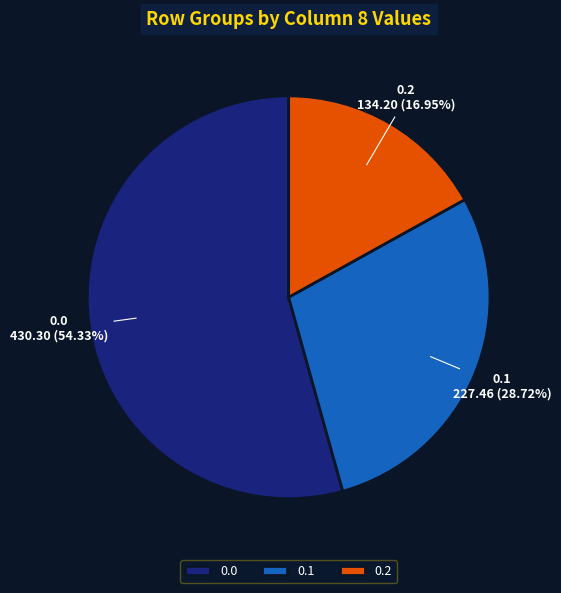

To the nearest percent, what percentage of the pie is 0.0?

54%